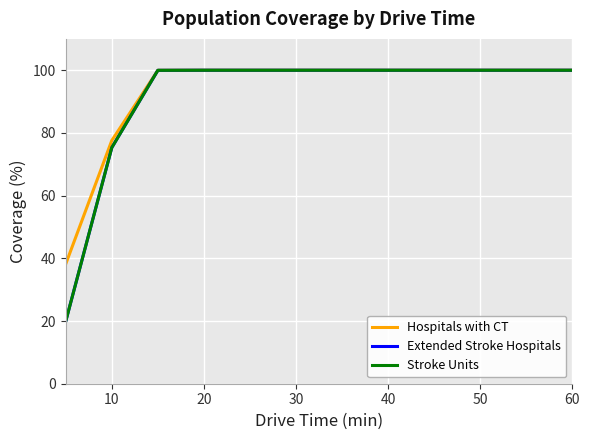

Does the chart display data point markers on the line(s)?

No